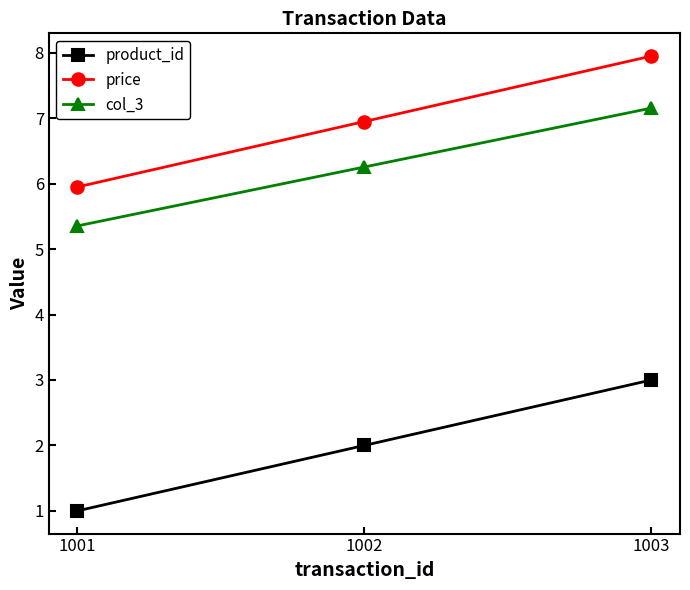

Is the value of col_3 at 1002 greater than the value of price at 1001?

Yes